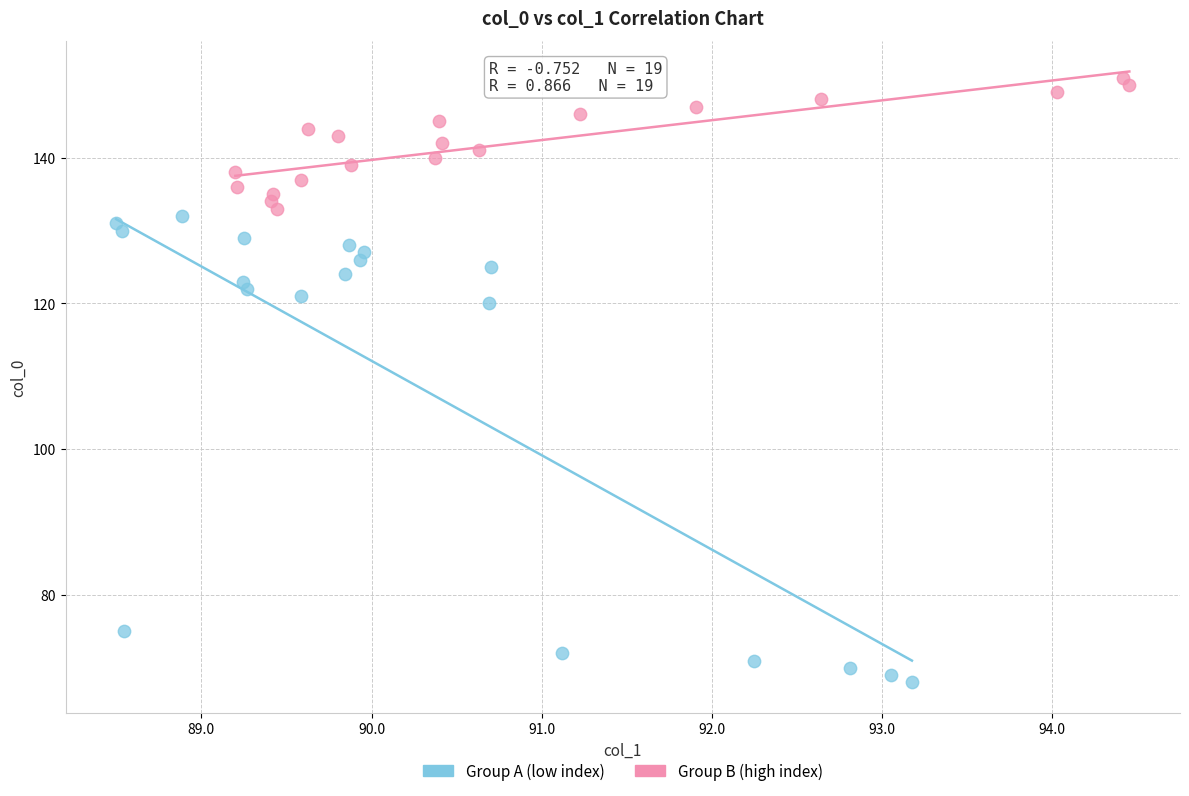

Which series has the widest spread of Y values?

Group A (low index)